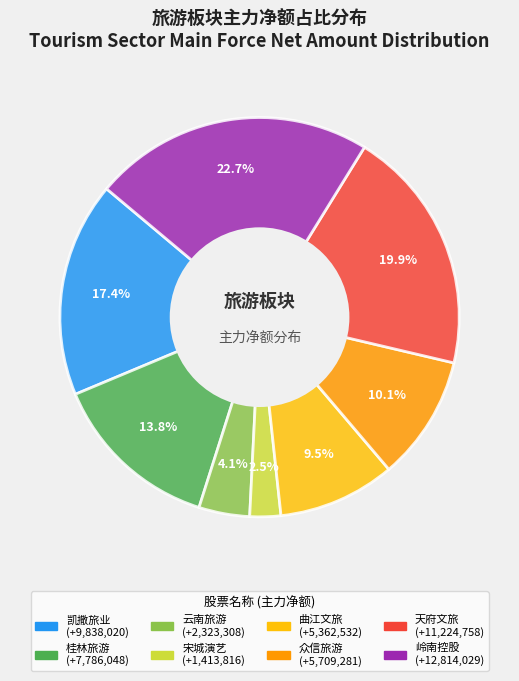

Does any single category account for the majority?

No